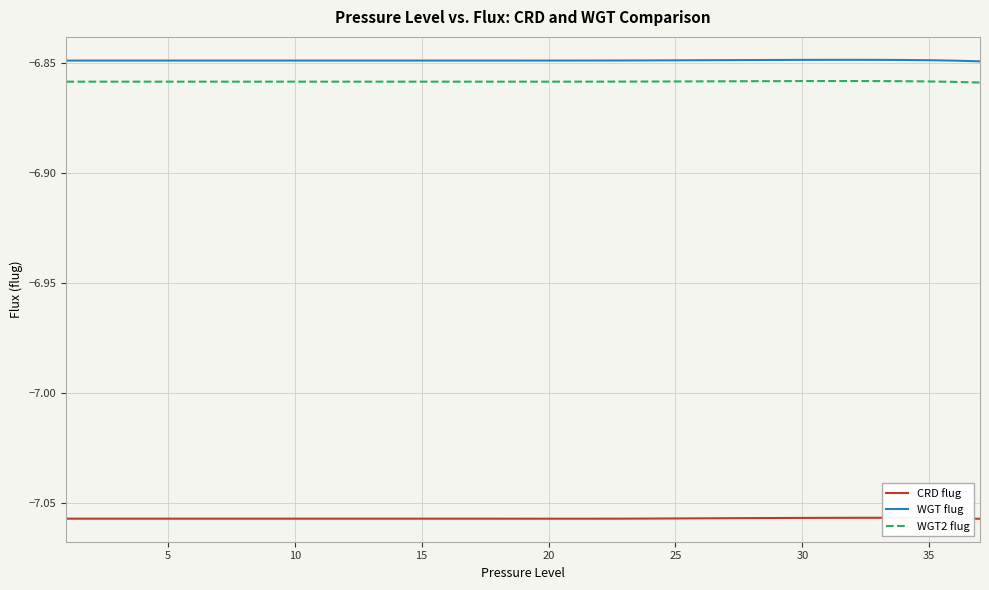

True or false: WGT flug and WGT2 flug intersect in this chart.

False